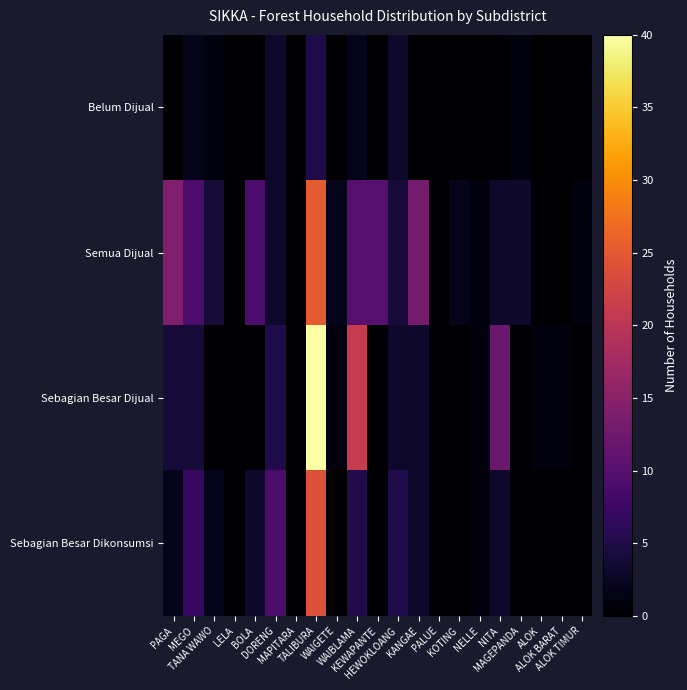

List the series in order of their peak value, highest first.

Sebagian Besar Dijual, Semua Dijual, Sebagian Besar Dikonsumsi, Belum Dijual